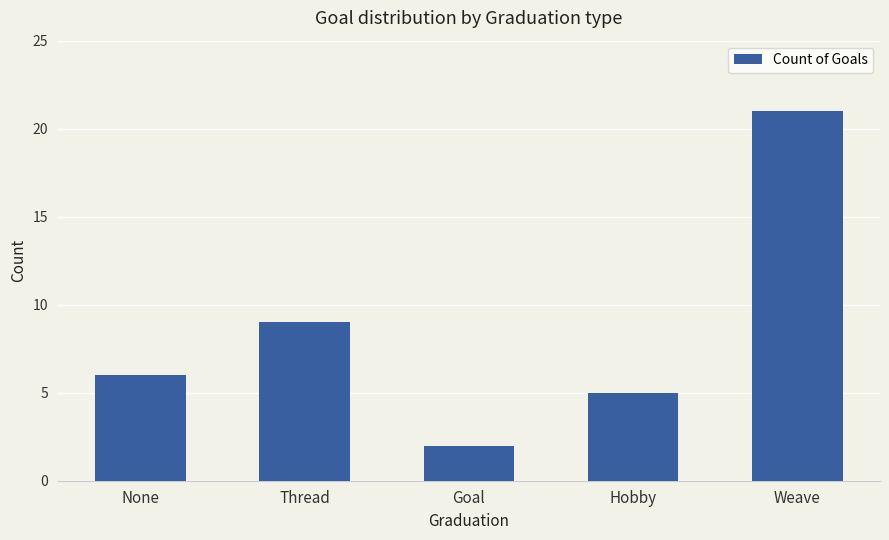

Is it true that the value at Hobby is 3?

False